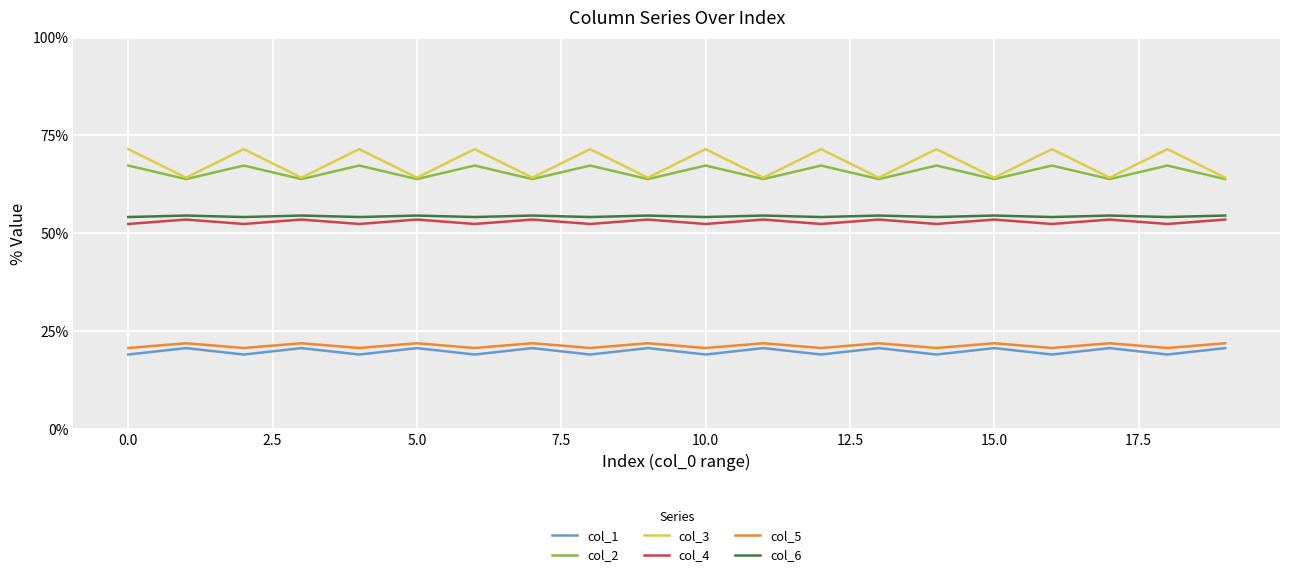

How many series are shown in this chart?

6